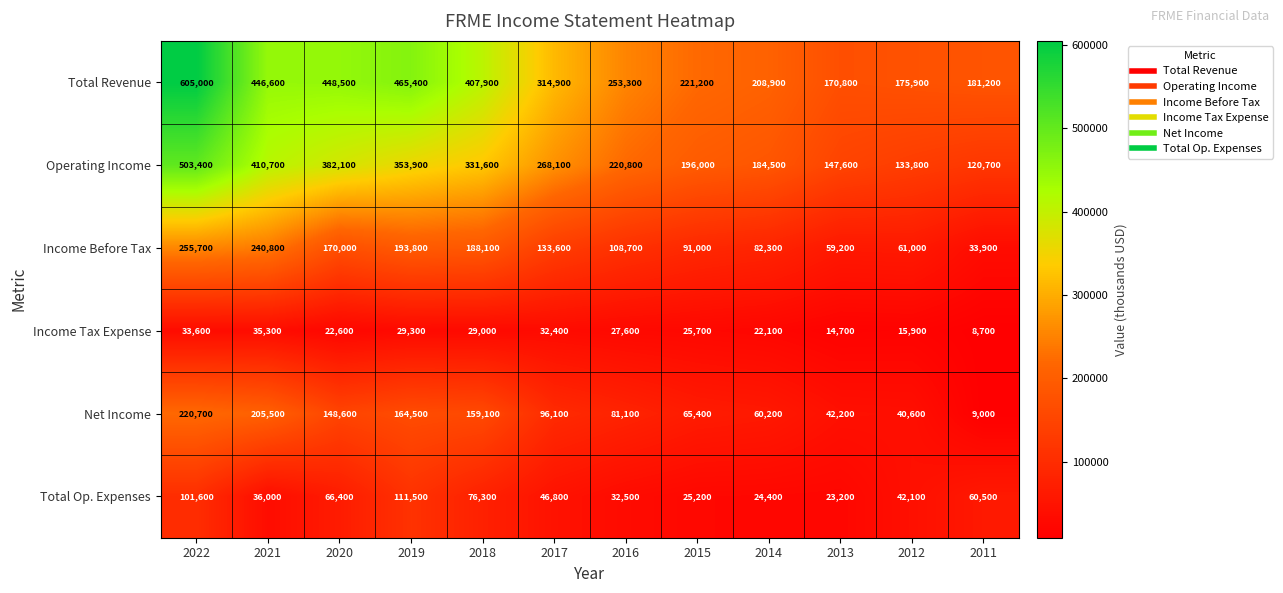

At which label is Income Before Tax closest to 144800?

2017